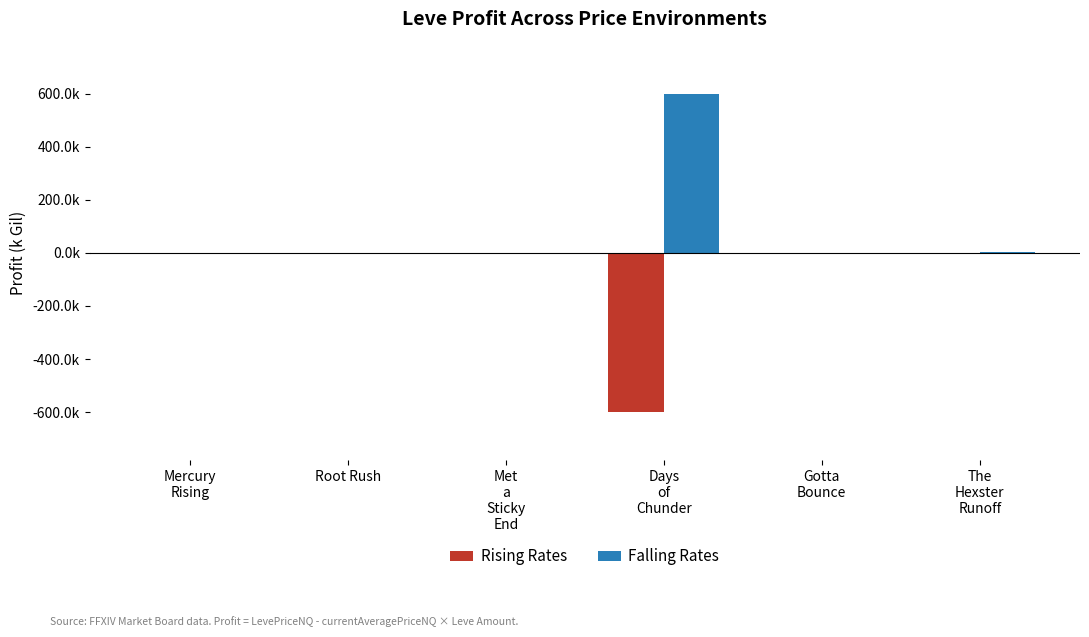

Reading left to right, extract all data points from this chart.

Rising Rates: -0.0	-0.1	-0.0	-600.0	-0.8	-1.7
Falling Rates: 0.2	0.2	0.1	600.1	0.9	1.8